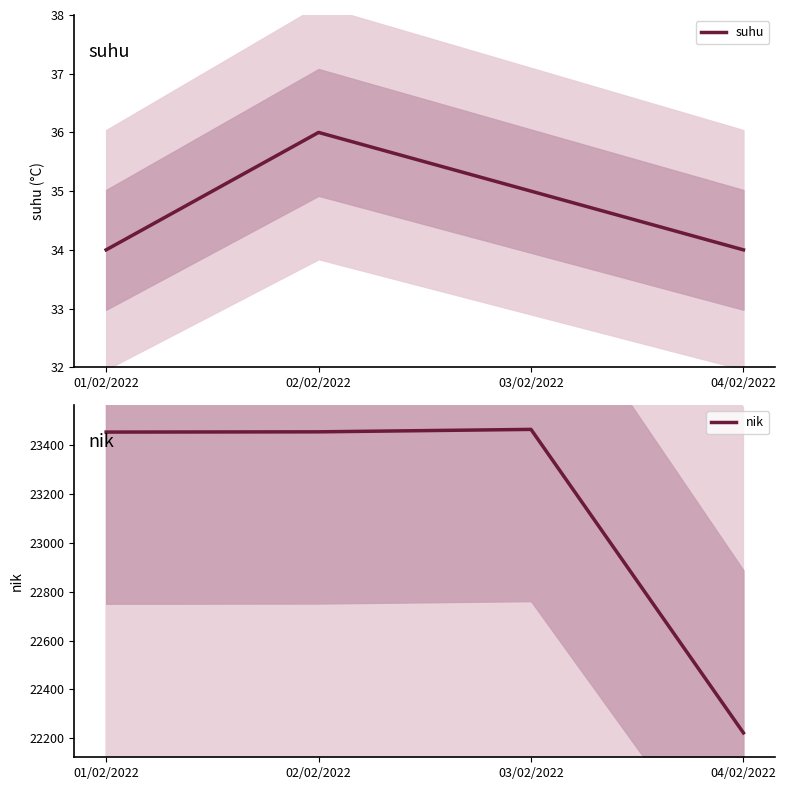

True or false: suhu and nik cross at least once.

False